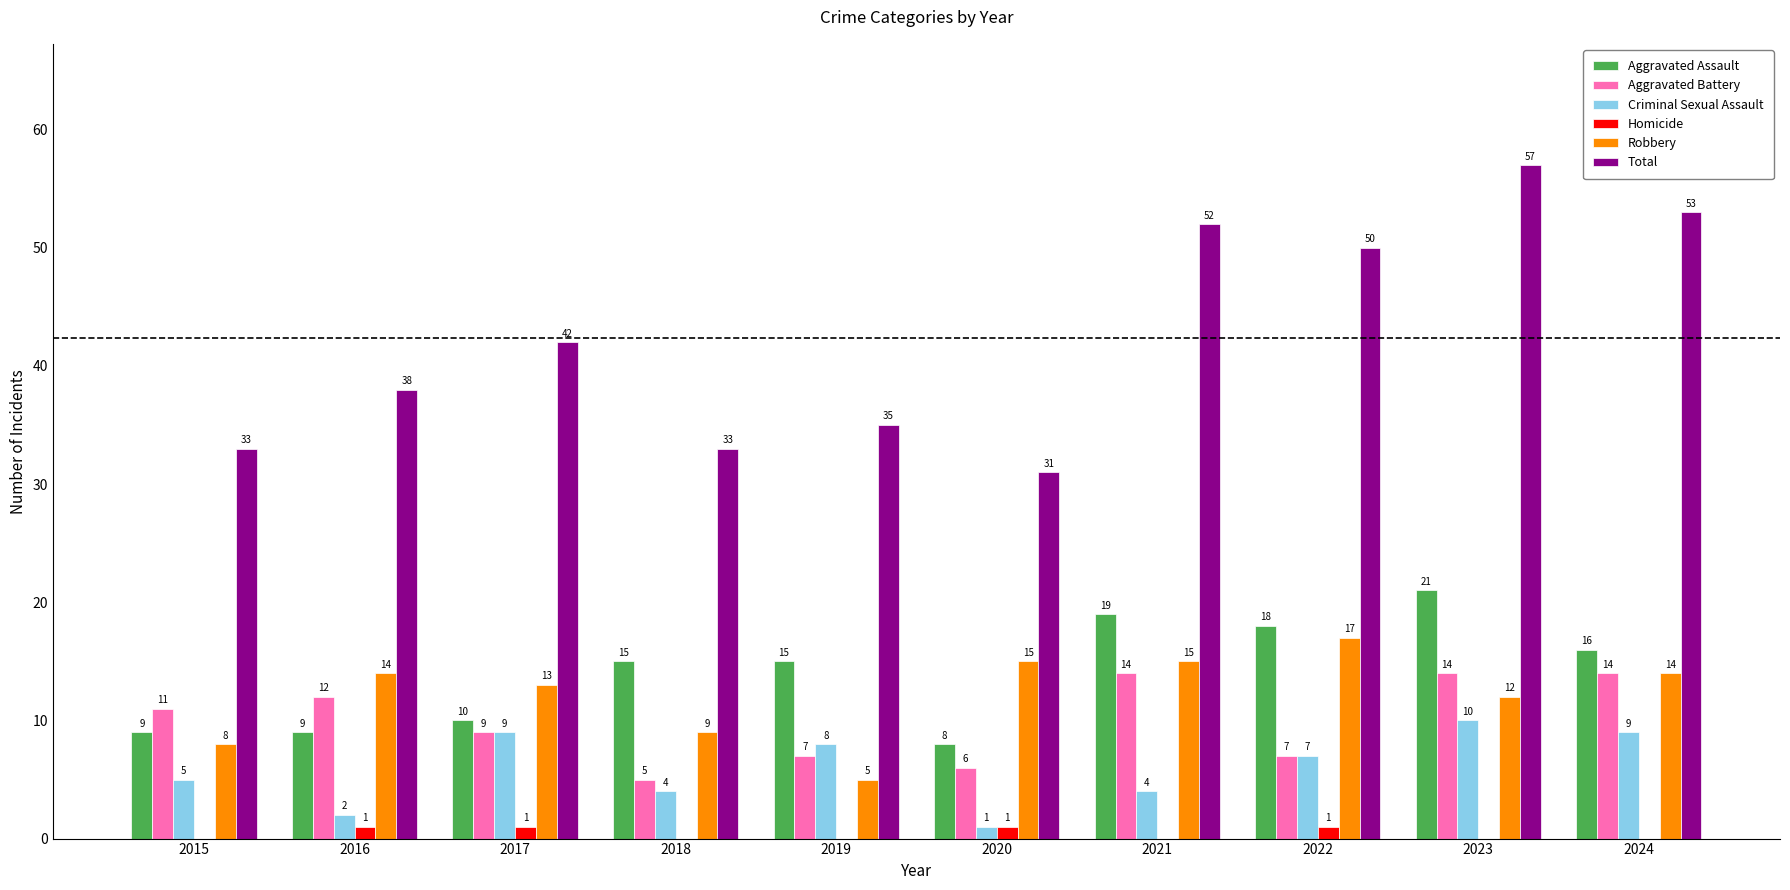

What is the difference between the Total values at 2020 and 2018?

2